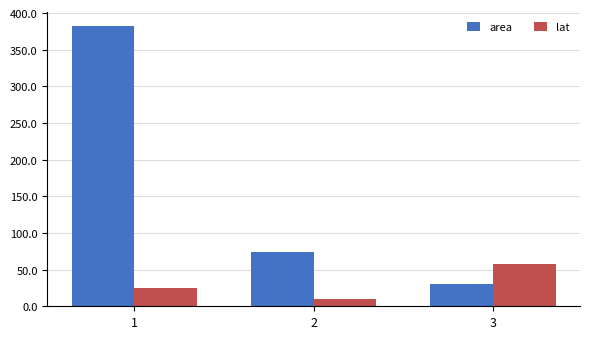

Between 1 and 2, which series saw the biggest shift?

area